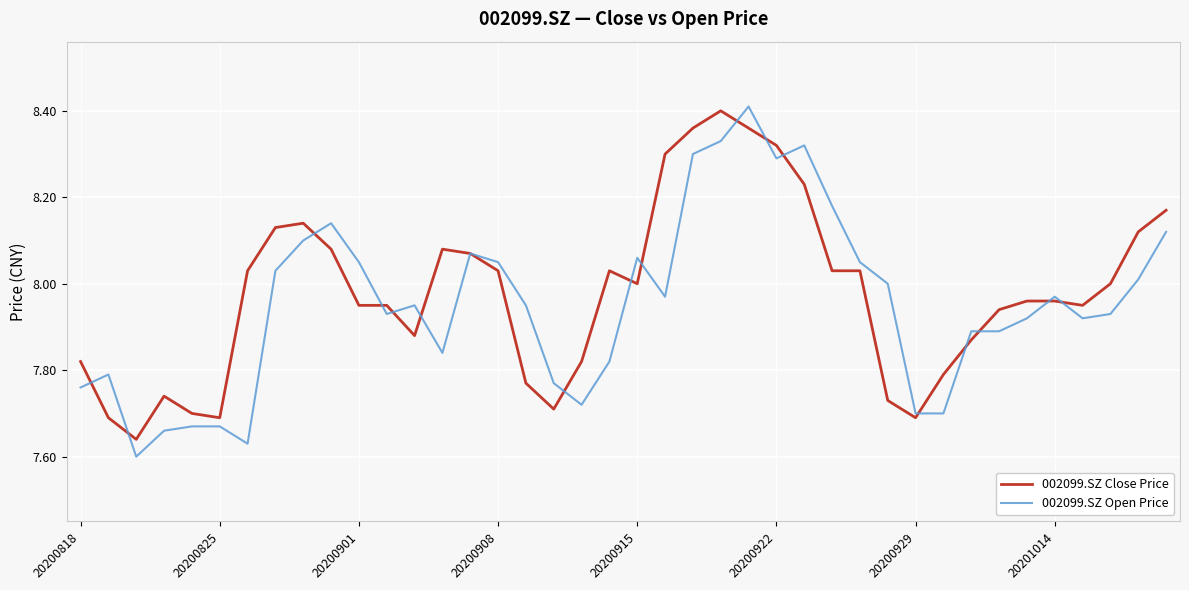

List the series in order of their peak value, lowest first.

002099.SZ Close Price, 002099.SZ Open Price